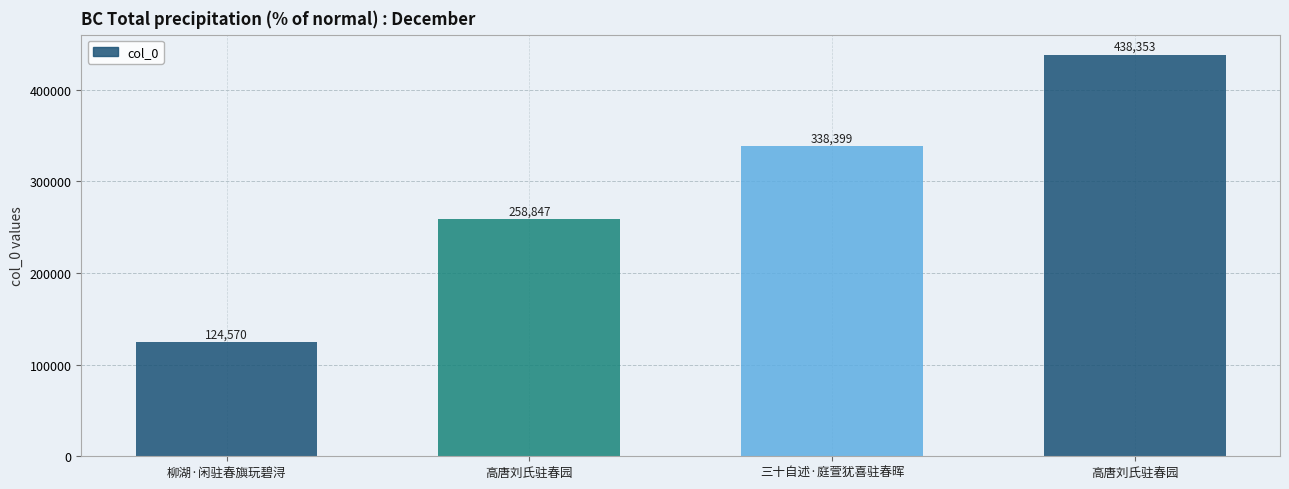

At which label is the value closest to 281461?

高唐刘氏驻春园